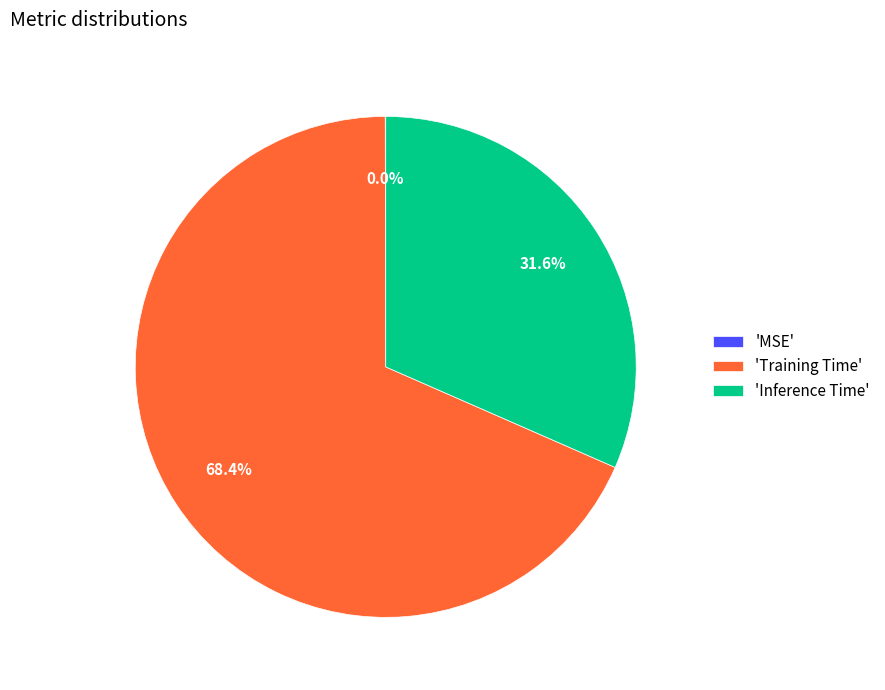

Which slice is the largest?

'Training Time'